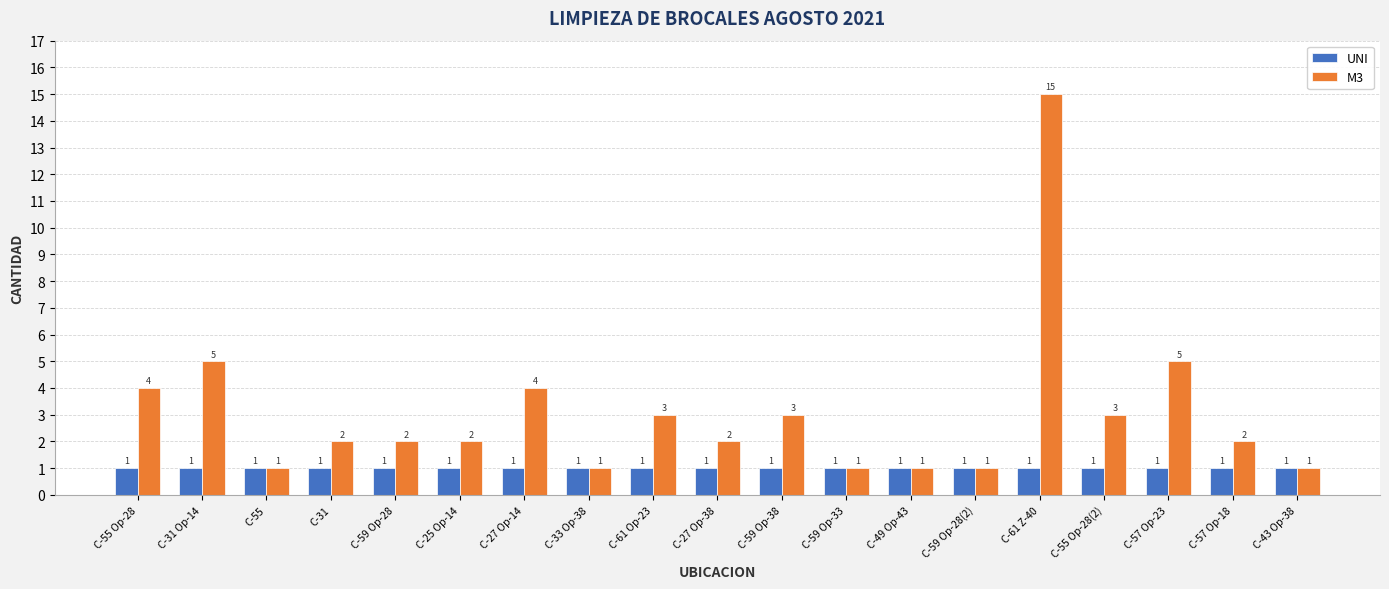

What is the value of the M3 bar at the 13th from the left?

1